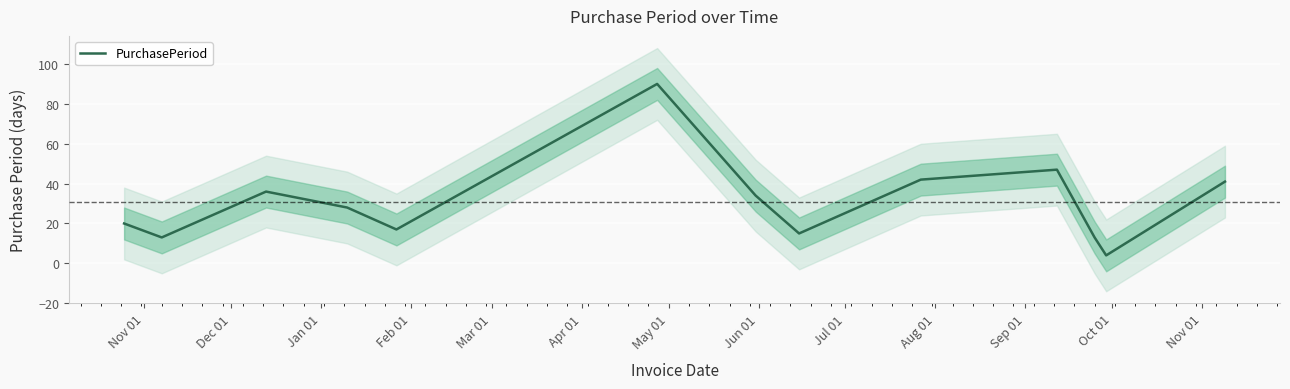

What is the maximum value for PurchasePeriod?

90